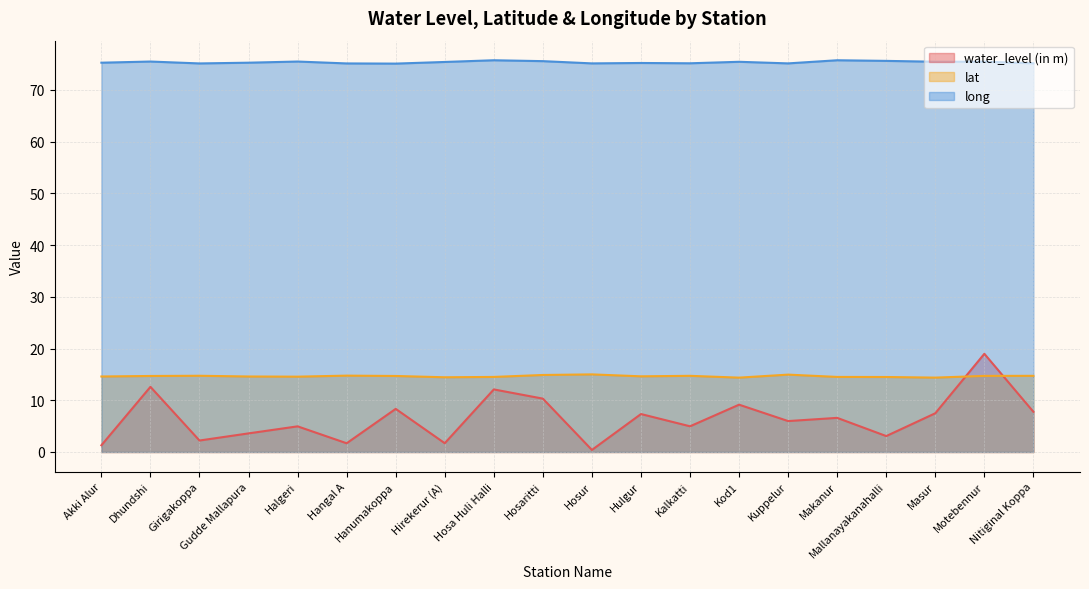

How many interior local valleys does the lat series have?

5